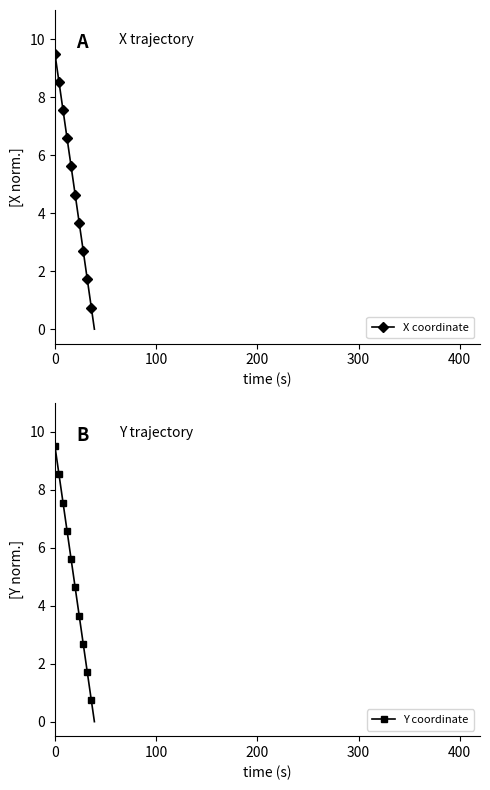

Is it true that X coordinate equals 3.5 at 7?

False